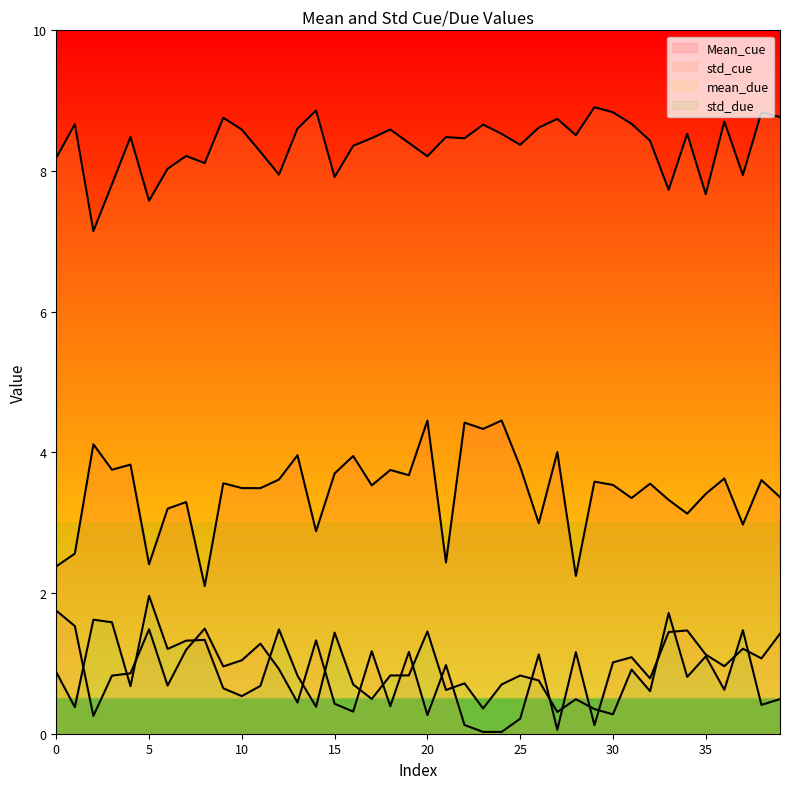

What is the lowest value of the mean_due series?

7.1